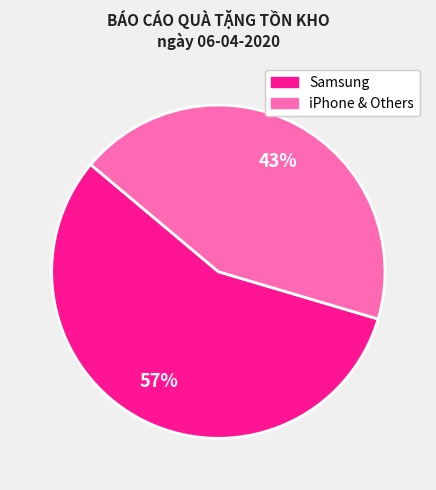

To the nearest percent, what is the average slice percentage?

50%